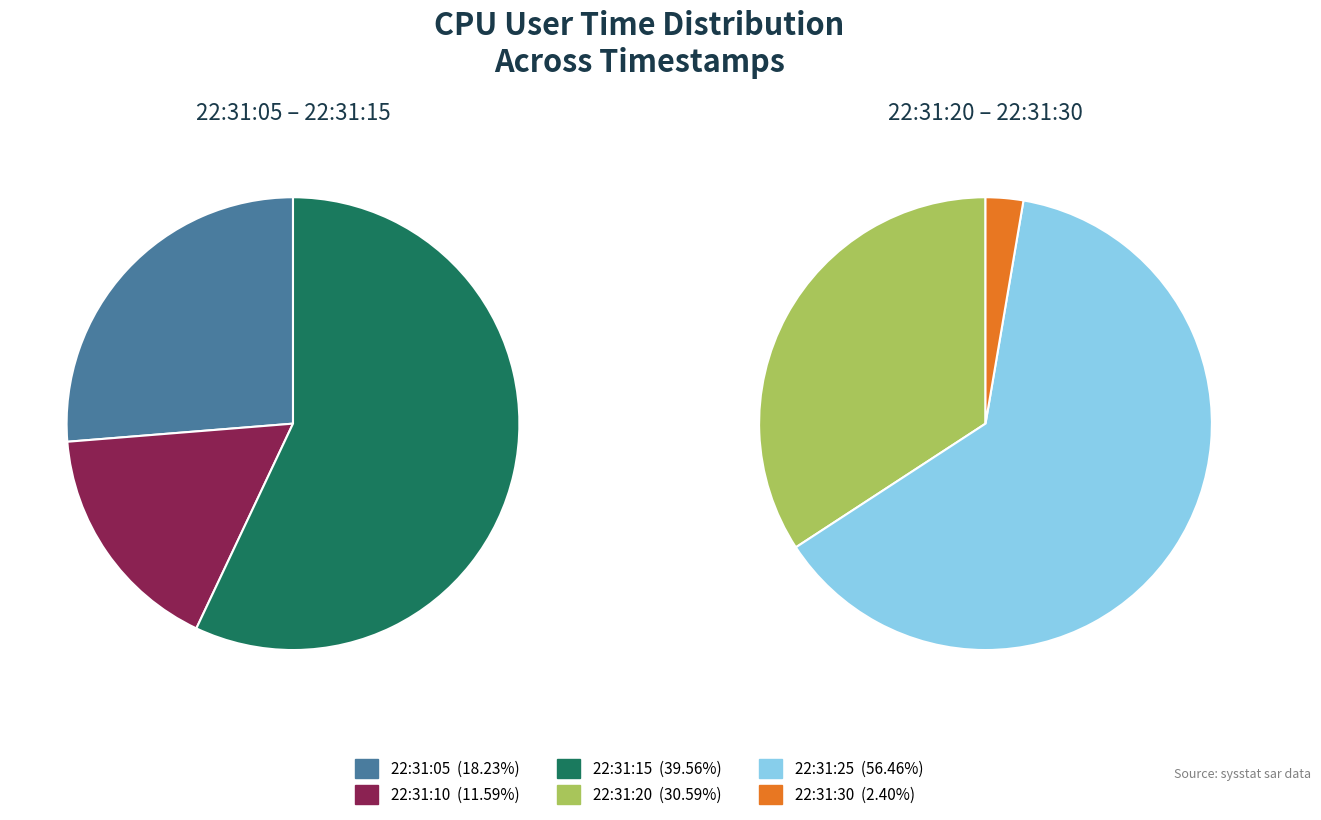

What is the change in value from 22:31:25 to 22:31:30?

-54.1